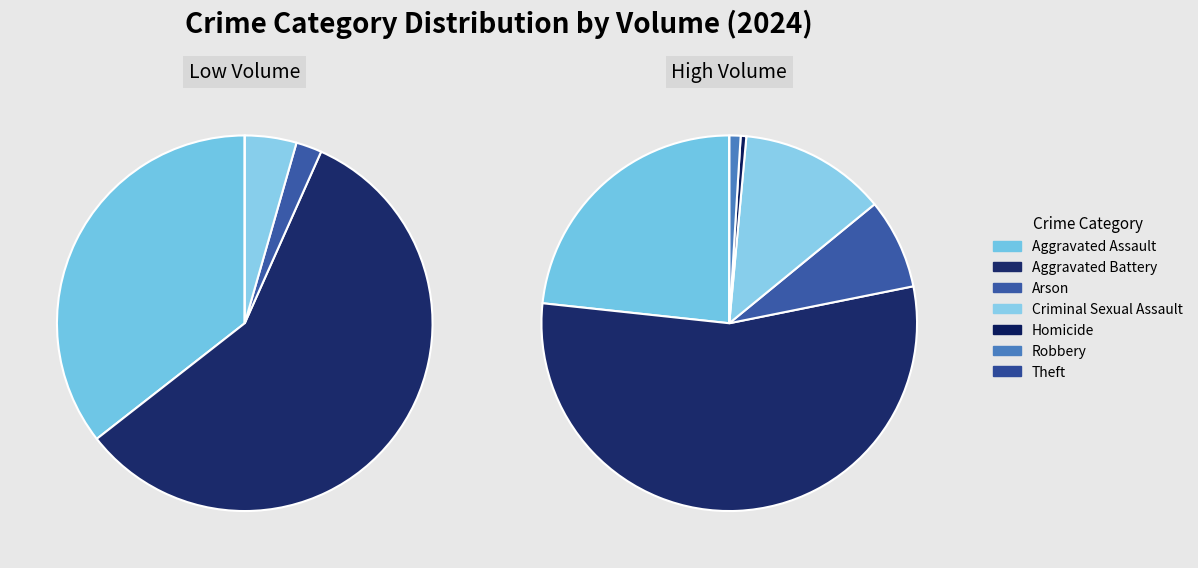

Between Criminal Sexual Assault and Aggravated Assault, which is larger?

Aggravated Assault